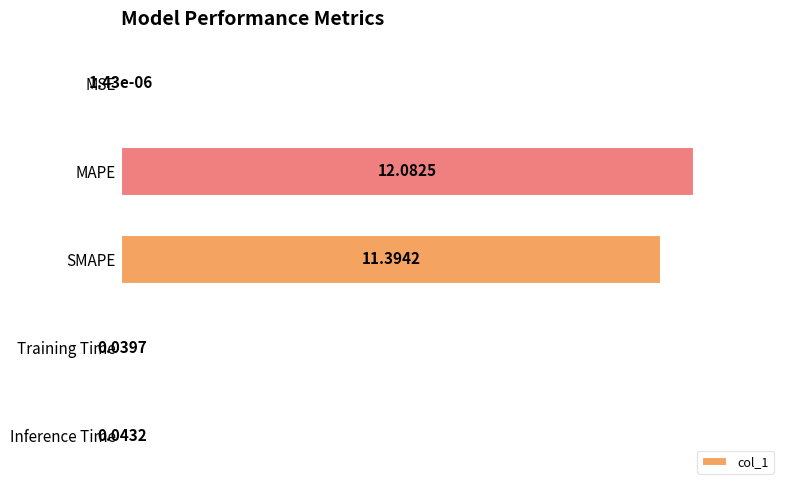

What is the sum of all values?

195.0